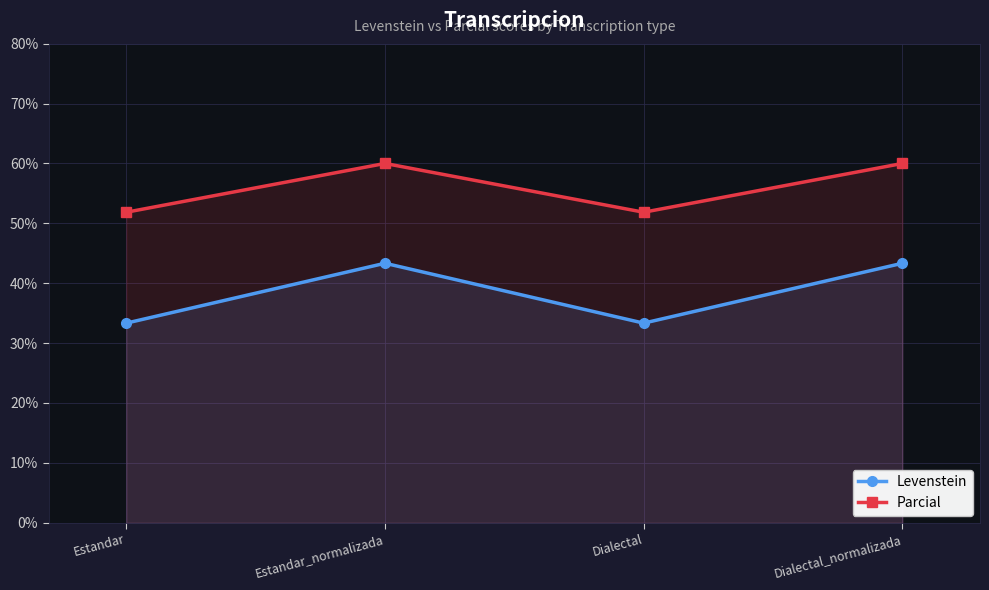

Where does the Levenstein series first go above 43?

Estandar_normalizada